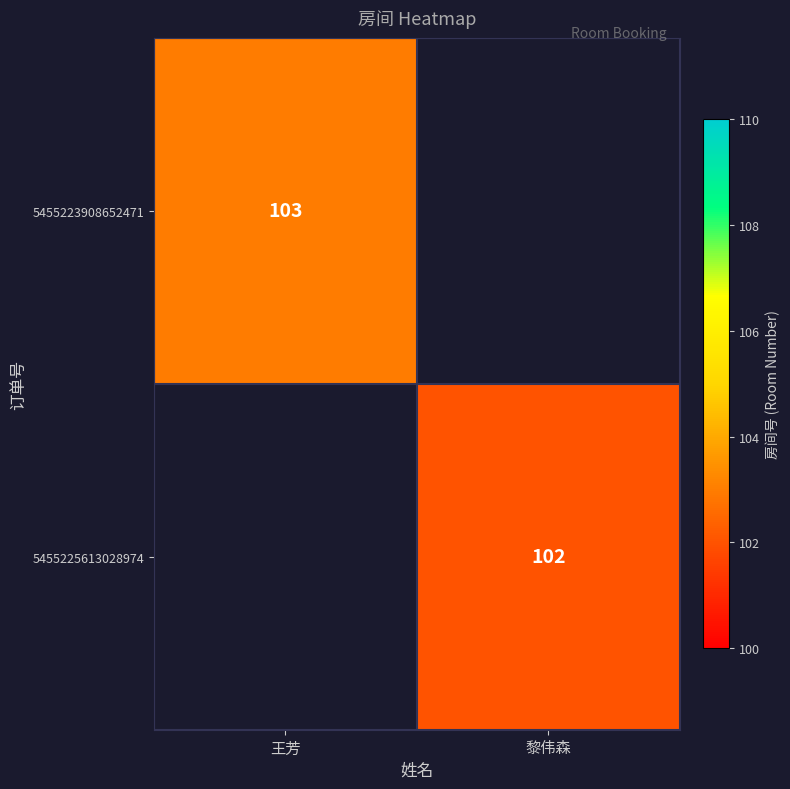

The value of 5455223908652471 at 王芳 is 103. True or false?

True